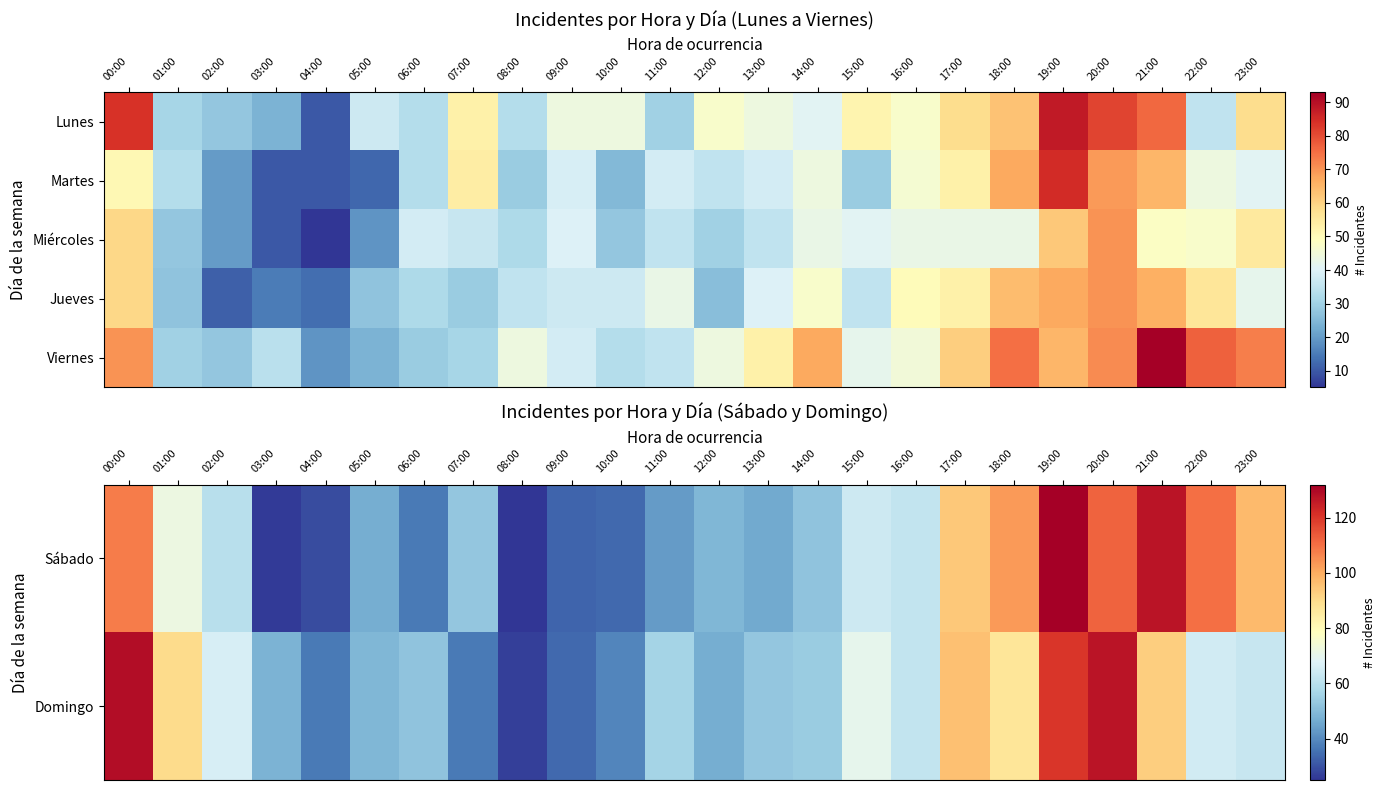

Which category has the lowest value in the Viernes series?

04:00